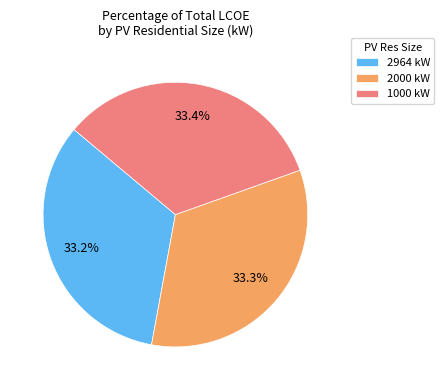

Combined, do 2964 kW and 1000 kW account for over 50%?

Yes